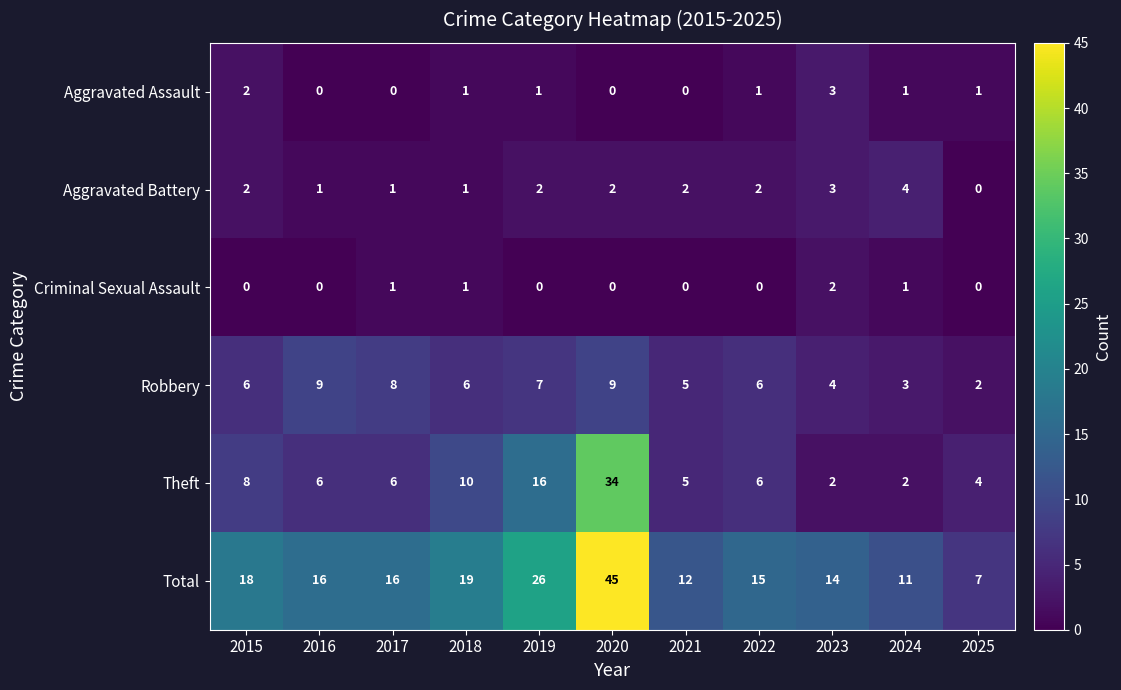

At which label is Robbery closest to 5?

2021